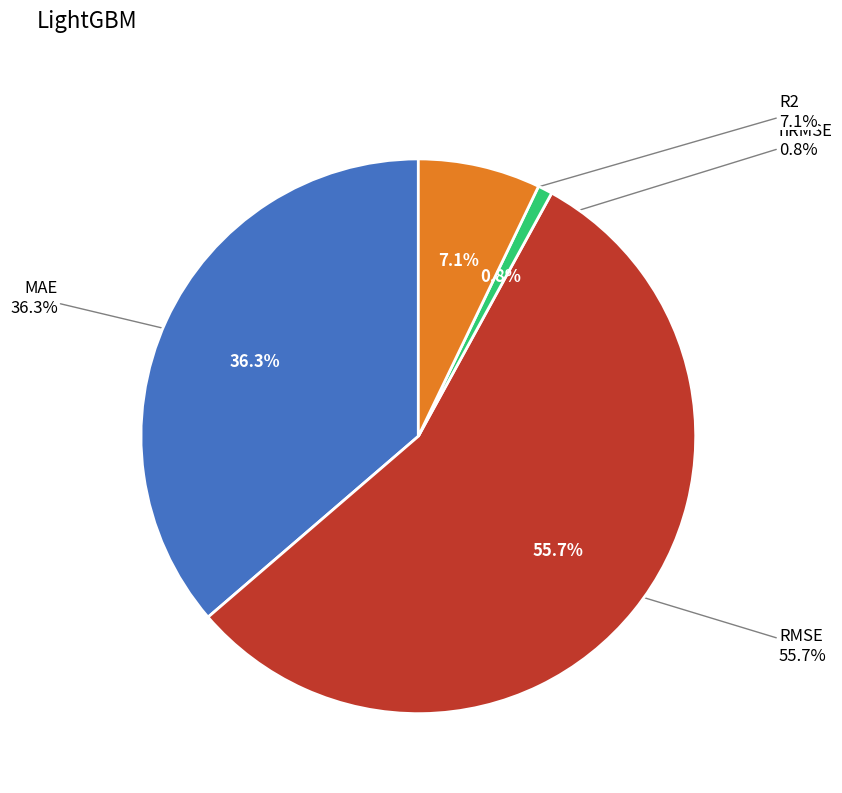

Is it true that MAE is 24% of the pie?

False